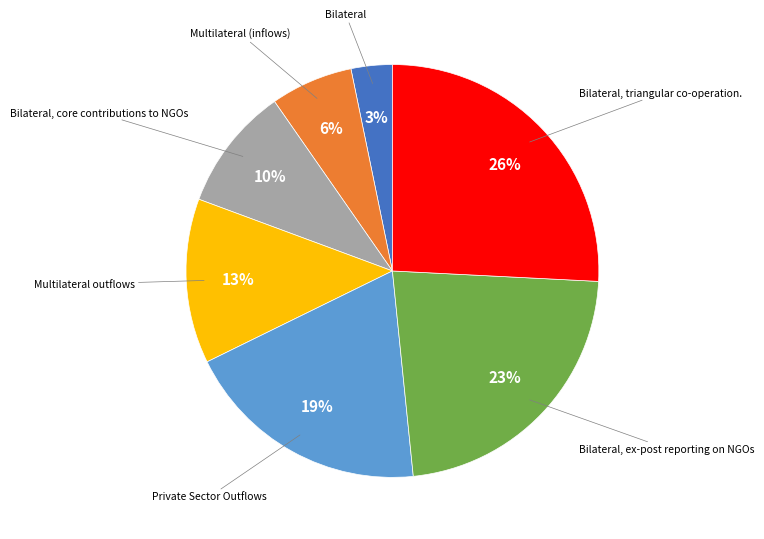

Is there any slice that represents more than half of the pie?

No